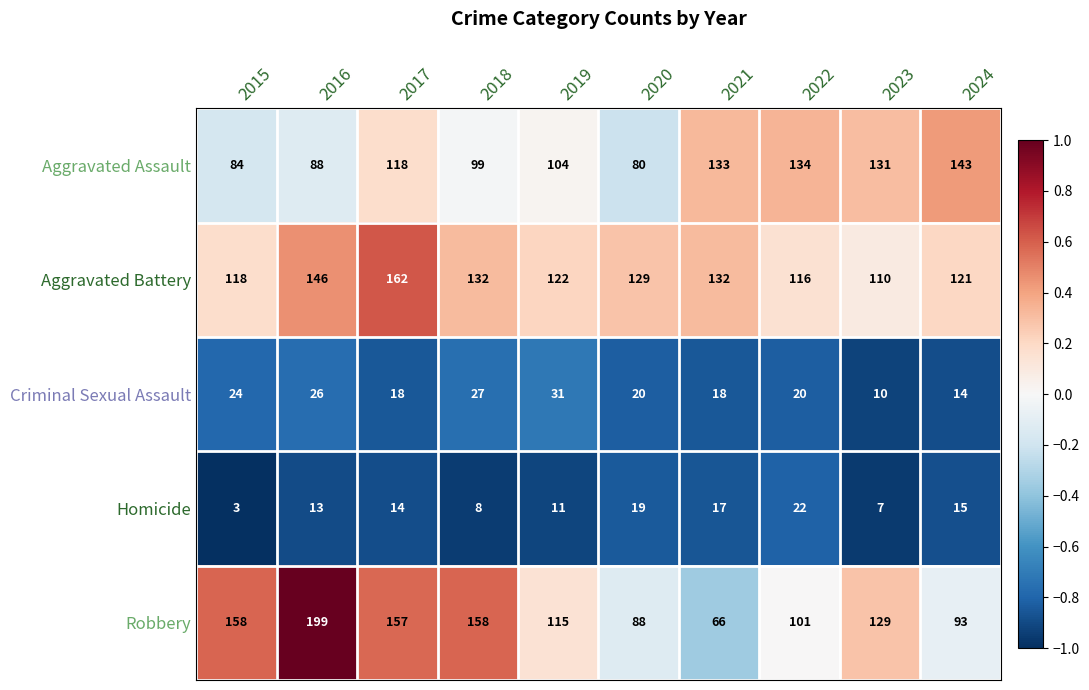

Between 2016 and 2023, which series saw the biggest shift?

Robbery